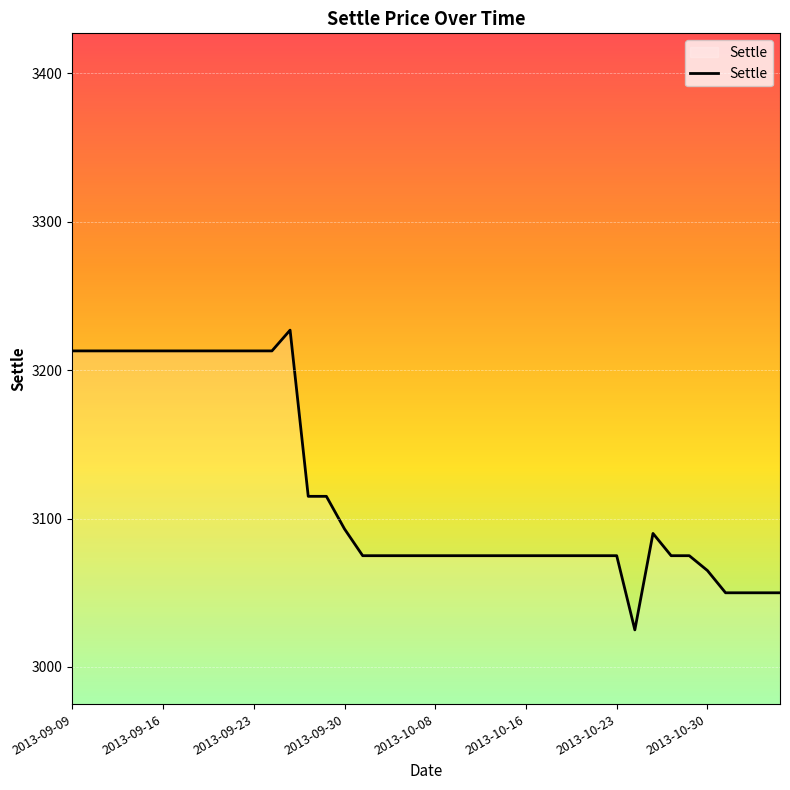

What is the difference between the maximum and minimum values?

202